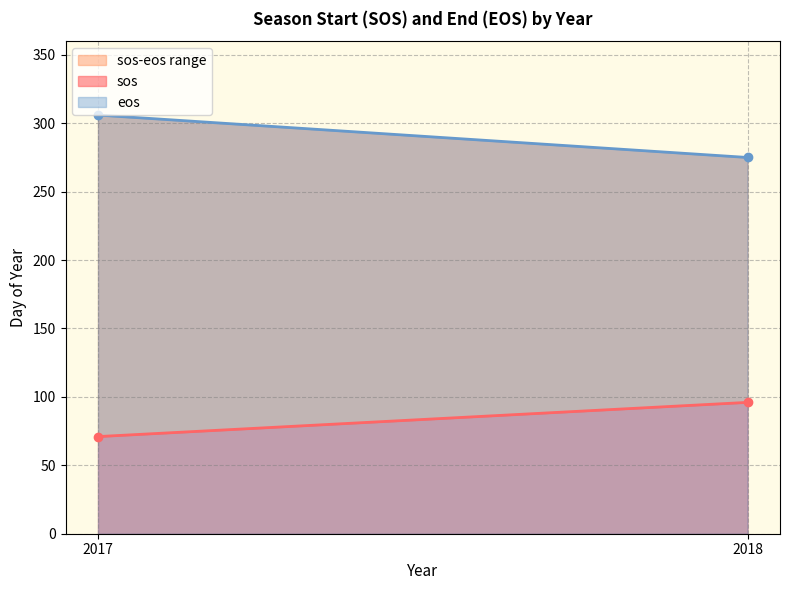

Reading left to right, extract all data points from this chart.

sos: 71	96
eos: 306	275